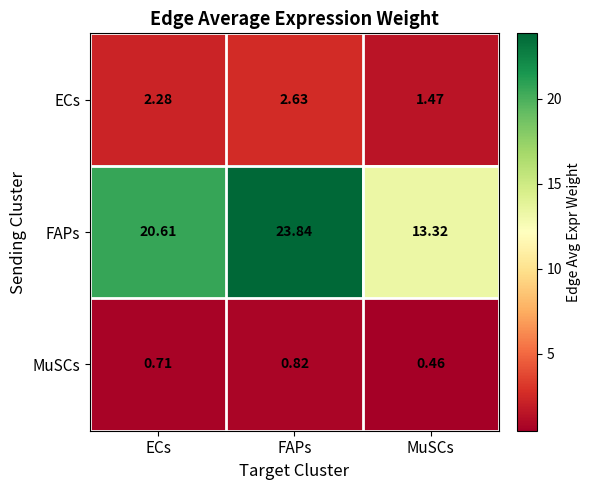

What is the spread (max minus min) of values at MuSCs?

12.9